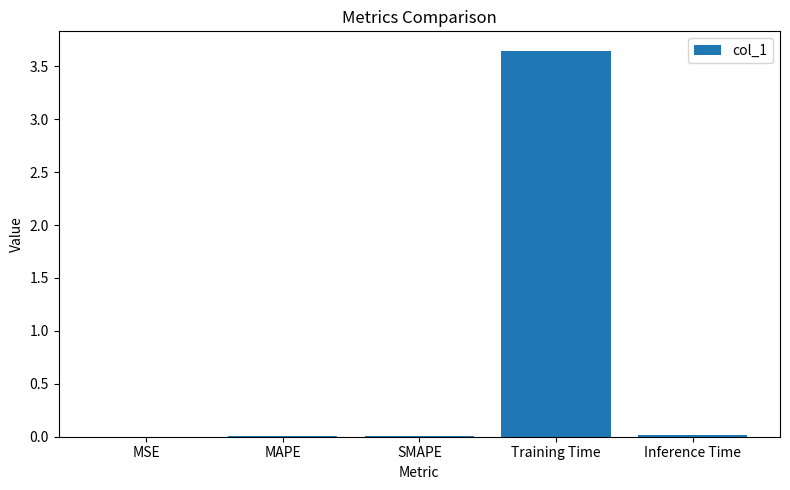

What is the average value?

0.7